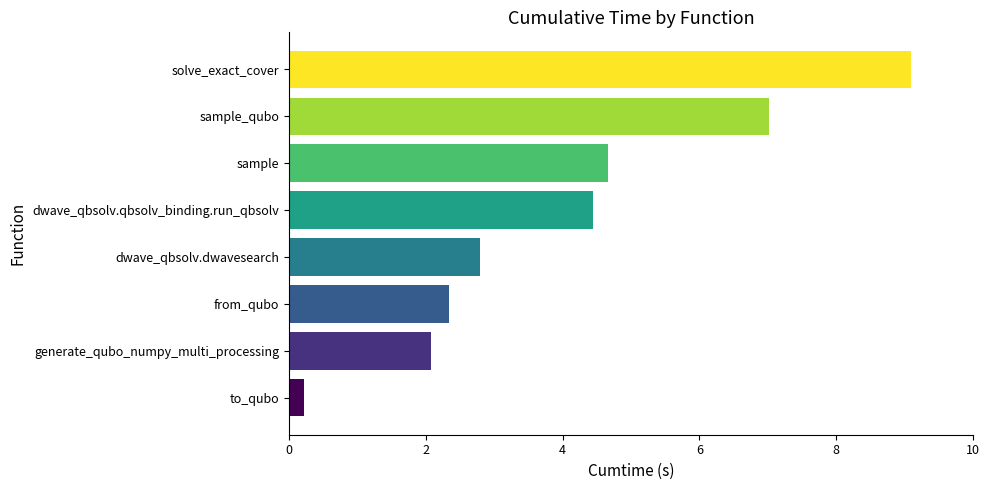

What is the greatest value displayed?

9.1